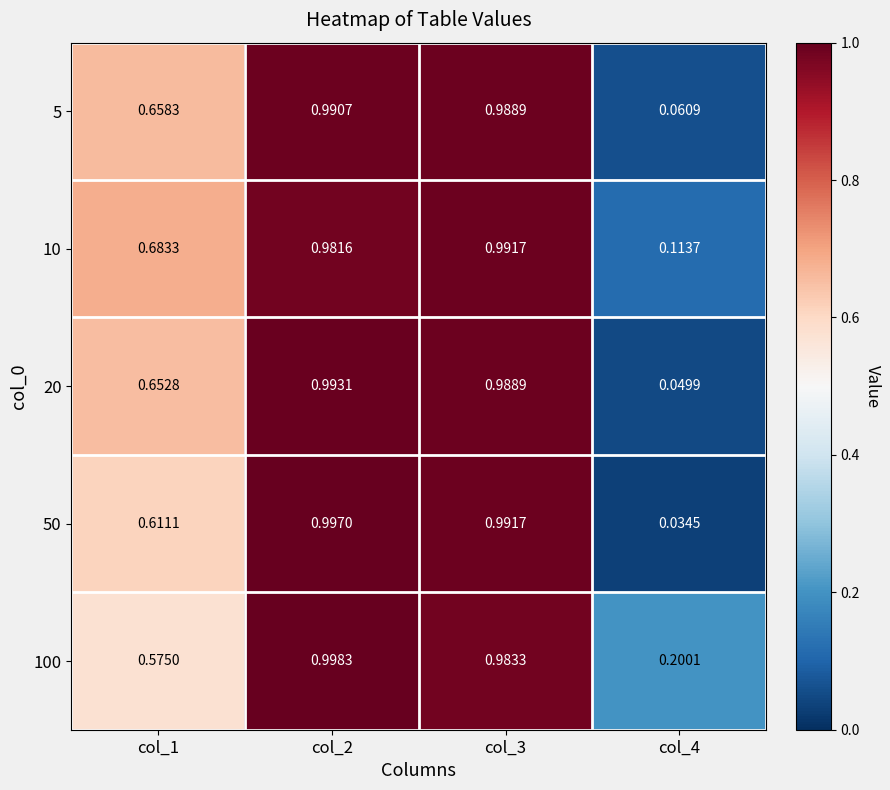

Is the value of 50 at col_3 greater than the value of 100 at col_1?

Yes